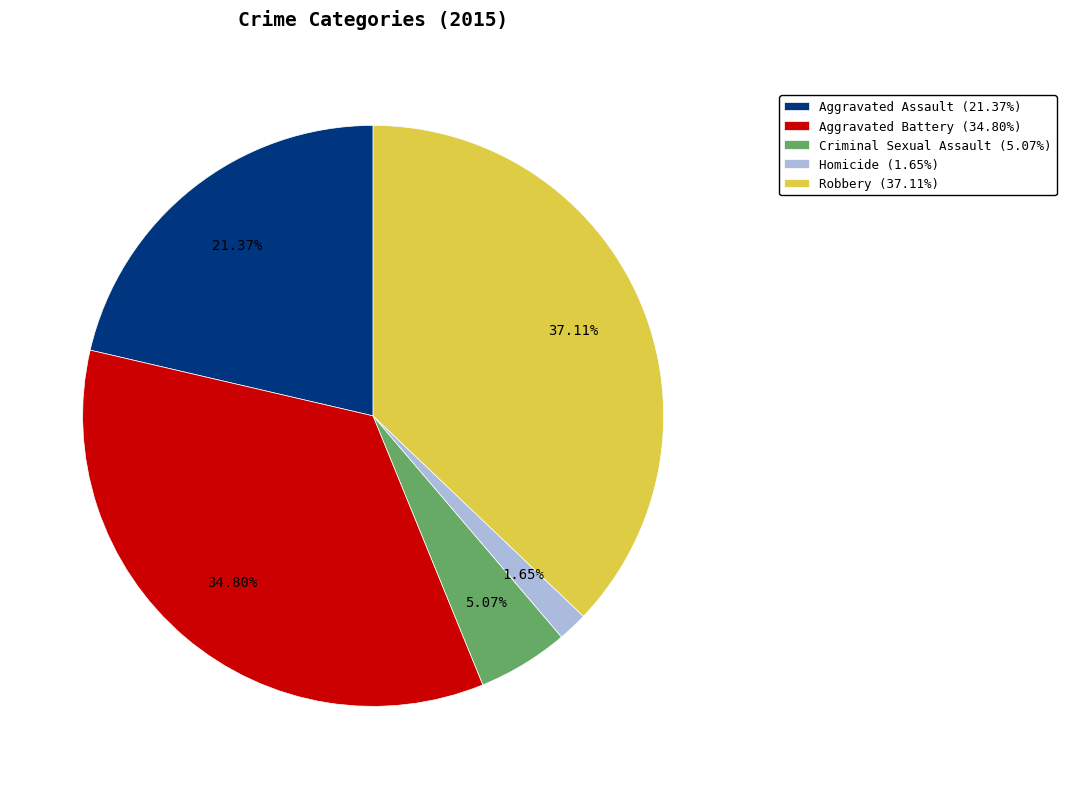

What is the ratio of the value at Homicide to the value at Aggravated Assault?

0.1